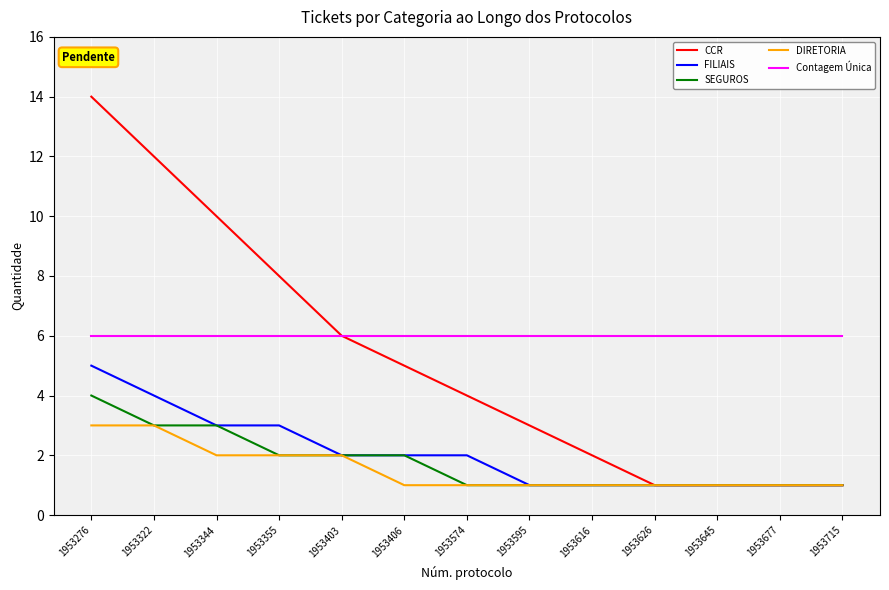

What is the total value across all series at 1953595?

12